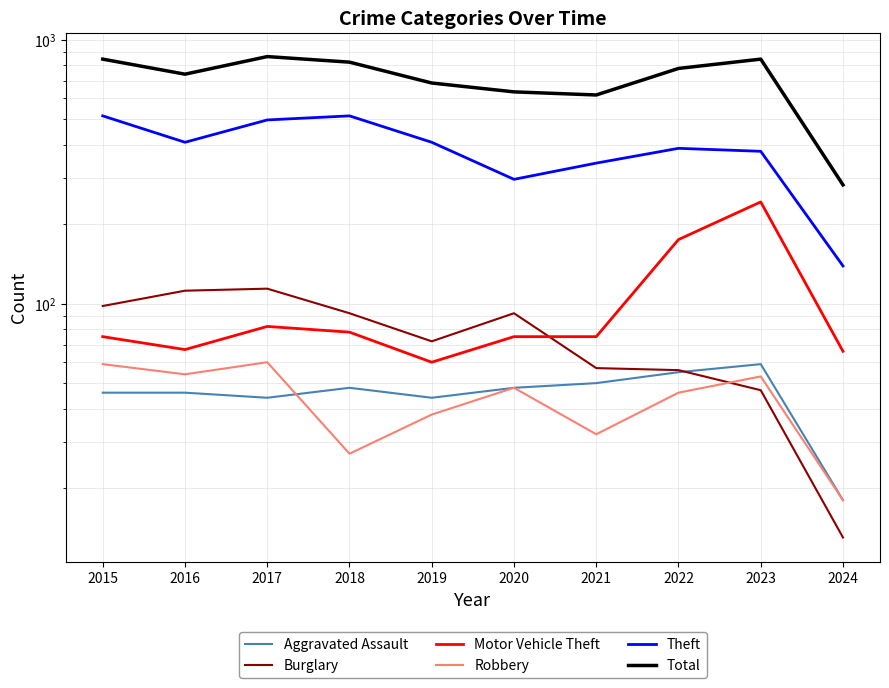

How many values in the Total series exceed 779?

4